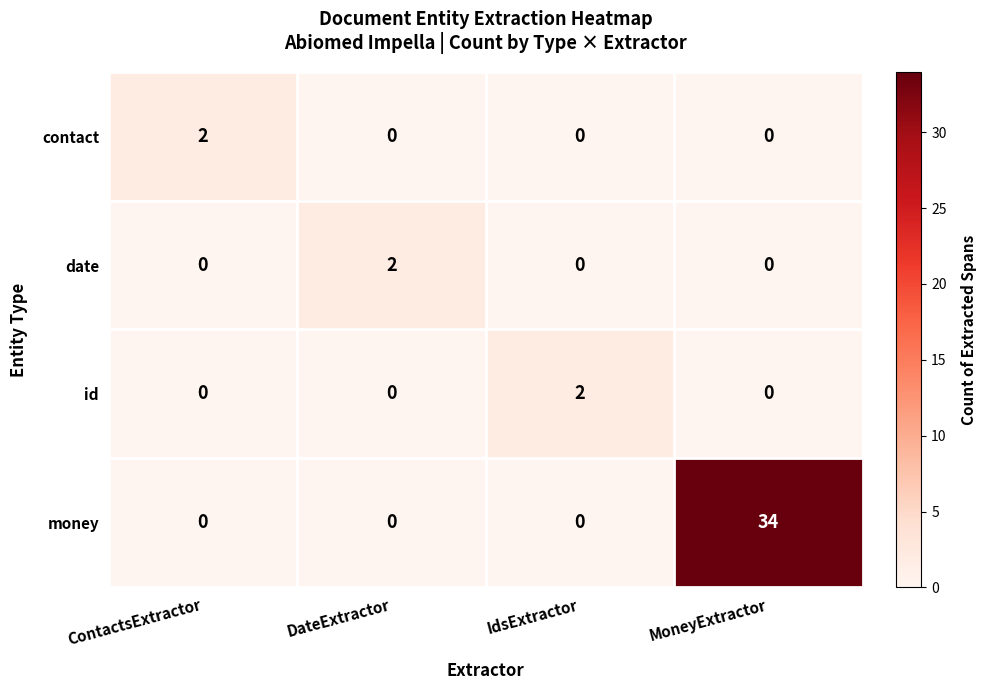

At how many categories does at least one series exceed 7?

1